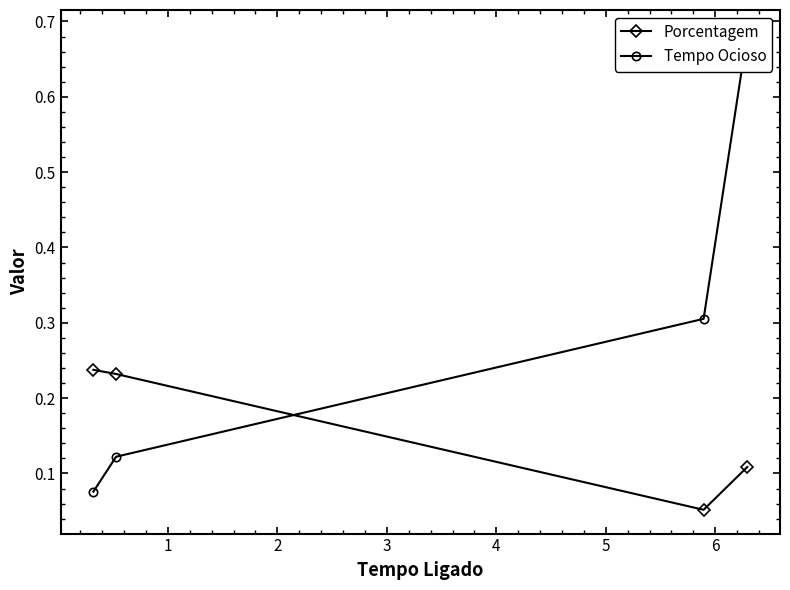

Which series has the largest total across all categories?

Tempo Ocioso